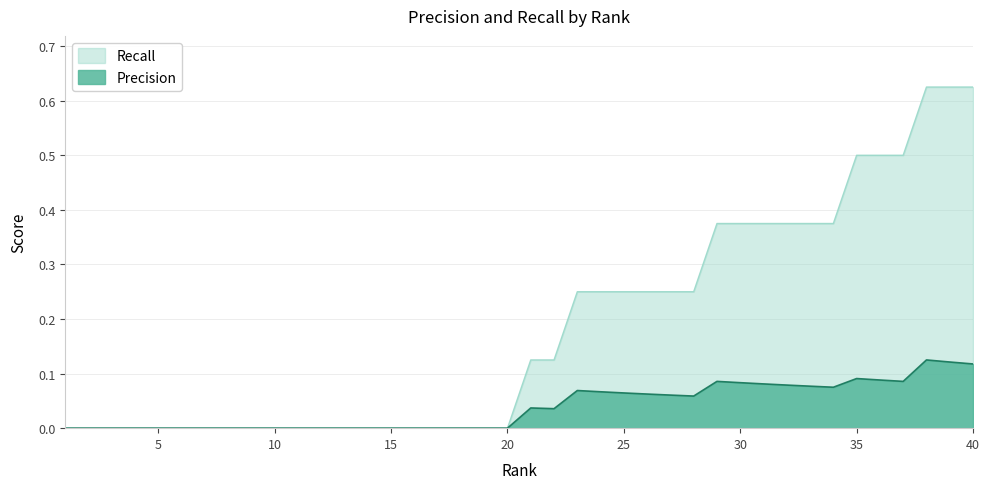

What is the value of the Recall point at the 25th from the left?

0.2